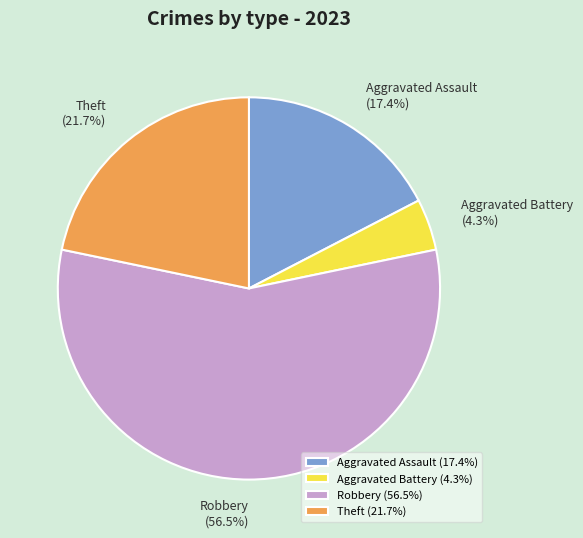

To the nearest percent, what percentage of the pie is Aggravated Assault?

17%